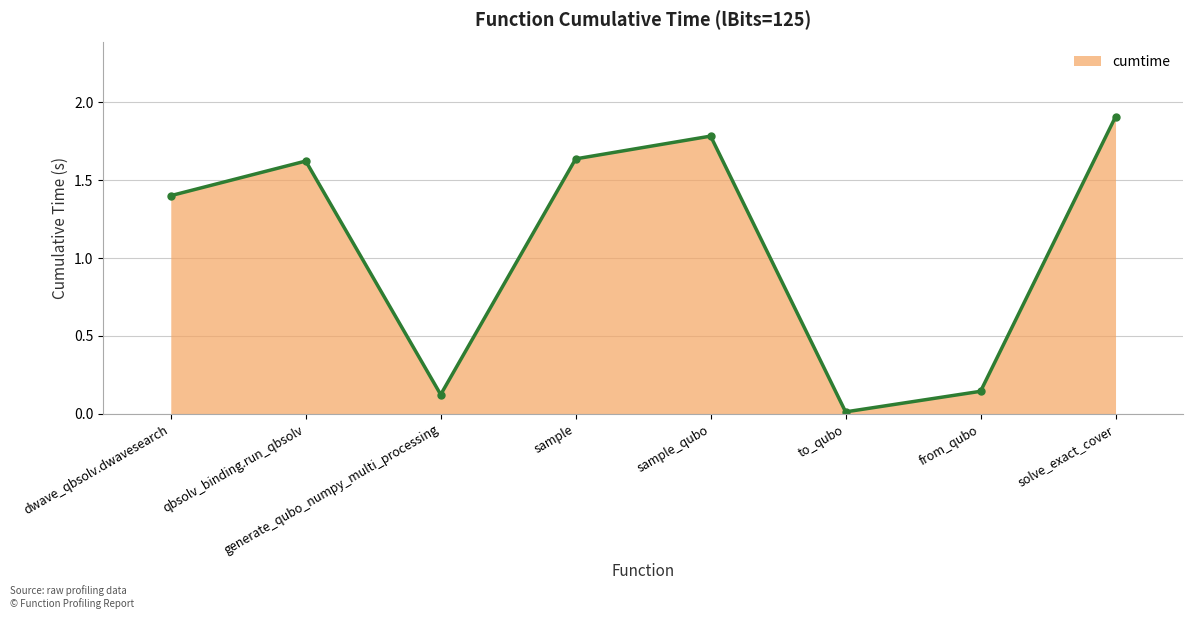

The value at sample_qubo is 1.8. True or false?

True